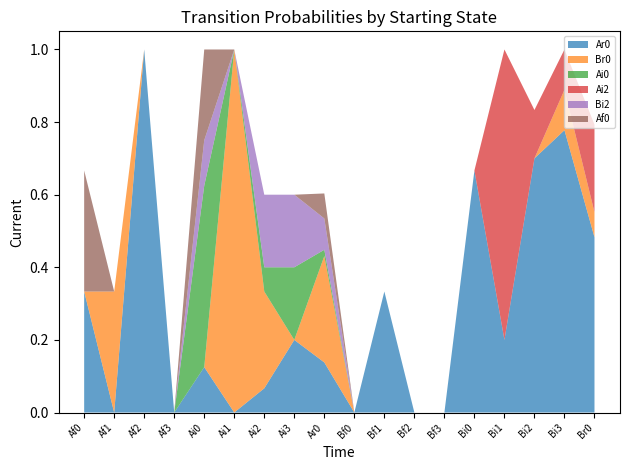

Reading left to right, transcribe all the data shown in this chart.

Ar0: Af0=0.3	Af1=0.0	Af2=1.0	Af3=0.0	Ai0=0.1	Ai1=0.0	Ai2=0.1	Ai3=0.2	Ar0=0.1	Bf0=0.0	Bf1=0.3	Bf2=0.0	Bf3=0.0	Bi0=0.7	Bi1=0.2	Bi2=0.7	Bi3=0.8	Br0=0.5
Br0: Af0=0.0	Af1=0.3	Af2=0.0	Af3=0.0	Ai0=0.0	Ai1=1.0	Ai2=0.3	Ai3=0.0	Ar0=0.3	Bf0=0.0	Bf1=0.0	Bf2=0.0	Bf3=0.0	Bi0=0.0	Bi1=0.0	Bi2=0.0	Bi3=0.1	Br0=0.1
Ai0: Af0=0.0	Af1=0.0	Af2=0.0	Af3=0.0	Ai0=0.5	Ai1=0.0	Ai2=0.1	Ai3=0.2	Ar0=0.0	Bf0=0.0	Bf1=0.0	Bf2=0.0	Bf3=0.0	Bi0=0.0	Bi1=0.0	Bi2=0.0	Bi3=0.0	Br0=0.0
Ai2: Af0=0.0	Af1=0.0	Af2=0.0	Af3=0.0	Ai0=0.0	Ai1=0.0	Ai2=0.0	Ai3=0.0	Ar0=0.0	Bf0=0.0	Bf1=0.0	Bf2=0.0	Bf3=0.0	Bi0=0.0	Bi1=0.8	Bi2=0.1	Bi3=0.1	Br0=0.2
Bi2: Af0=0.0	Af1=0.0	Af2=0.0	Af3=0.0	Ai0=0.1	Ai1=0.0	Ai2=0.2	Ai3=0.2	Ar0=0.1	Bf0=0.0	Bf1=0.0	Bf2=0.0	Bf3=0.0	Bi0=0.0	Bi1=0.0	Bi2=0.0	Bi3=0.0	Br0=0.0
Af0: Af0=0.3	Af1=0.0	Af2=0.0	Af3=0.0	Ai0=0.2	Ai1=0.0	Ai2=0.0	Ai3=0.0	Ar0=0.1	Bf0=0.0	Bf1=0.0	Bf2=0.0	Bf3=0.0	Bi0=0.0	Bi1=0.0	Bi2=0.0	Bi3=0.0	Br0=0.0